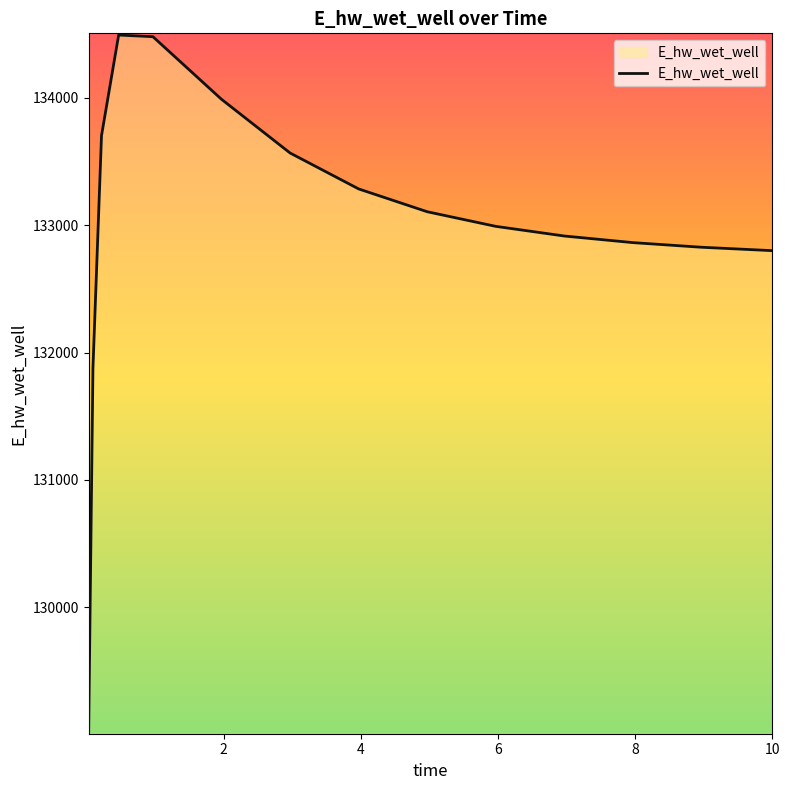

What is the minimum value shown in the chart?

129020.1